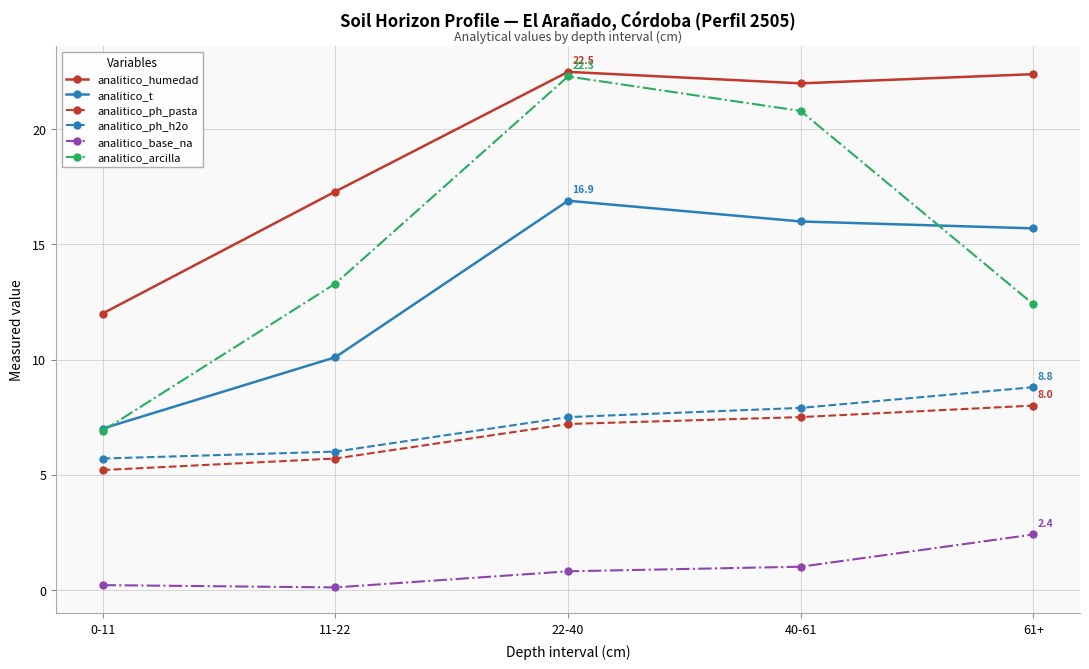

How many data points does each series have?

5